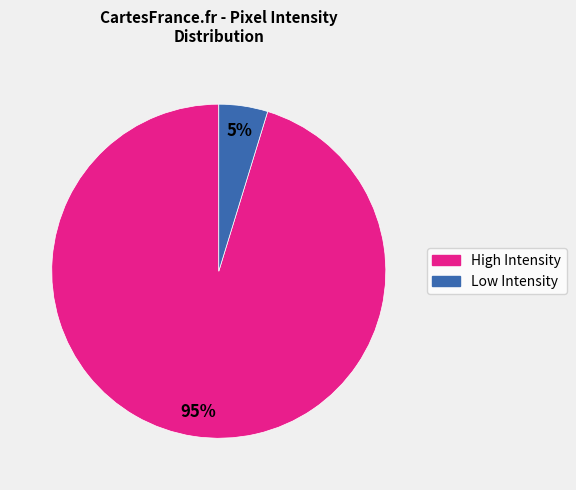

Does any single category account for the majority?

Yes